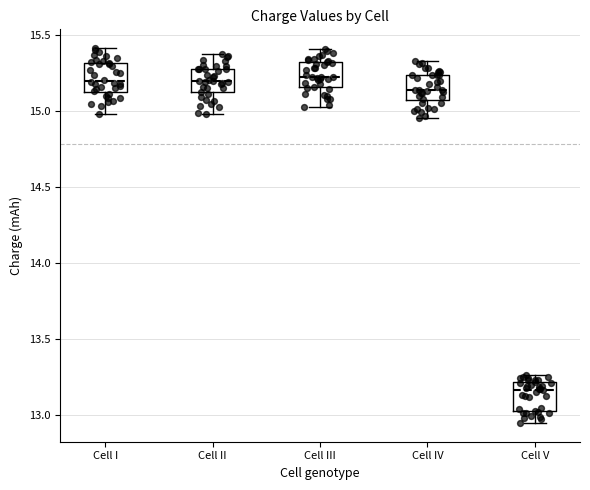

Where does the median line of the box for Cell III sit on the y-axis? The values are not printed on the chart, so give them approximately, as read against the axis.

15.20